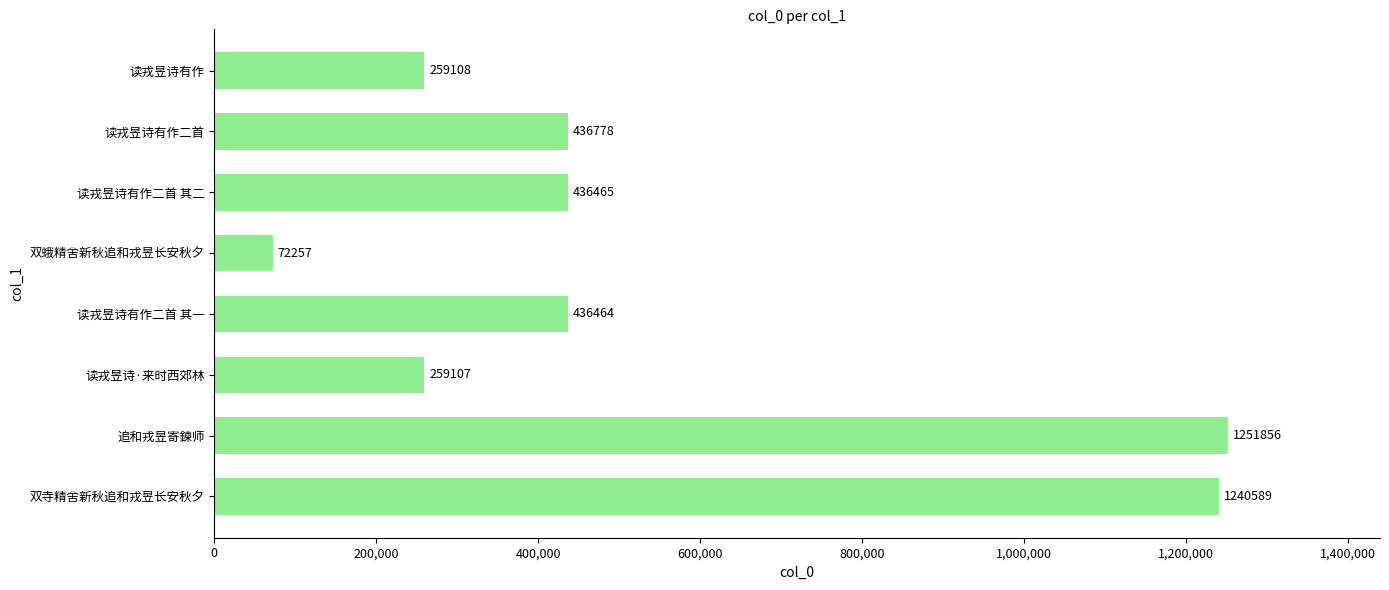

The value at 读戎昱诗有作 is 259108. True or false?

True